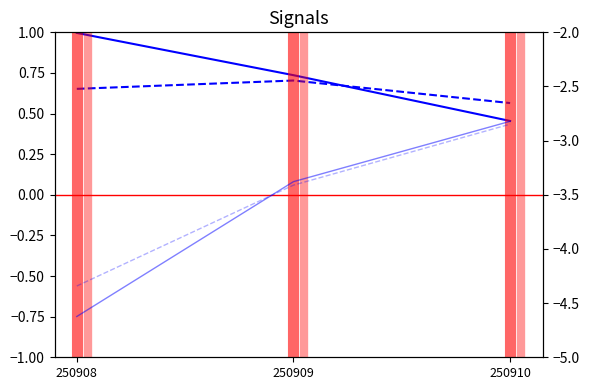

How many lines are shown in the chart?

4